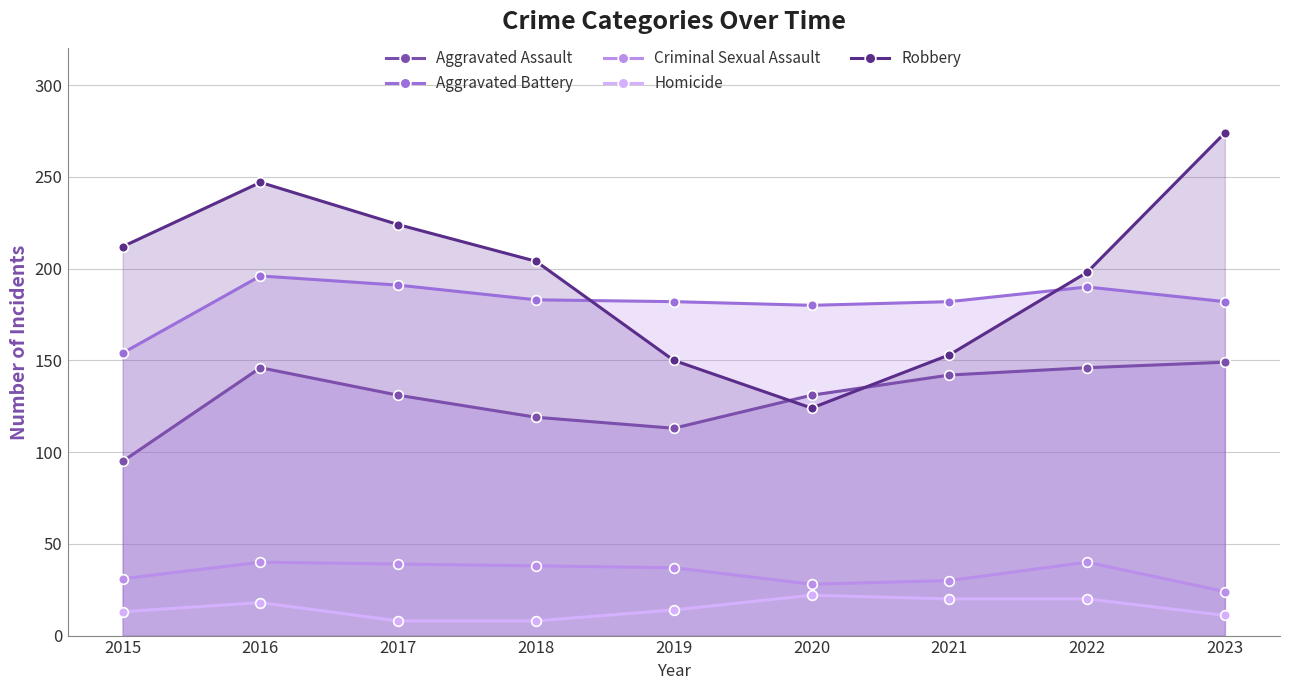

What is the value of the Homicide point at the 7th from the left?

20